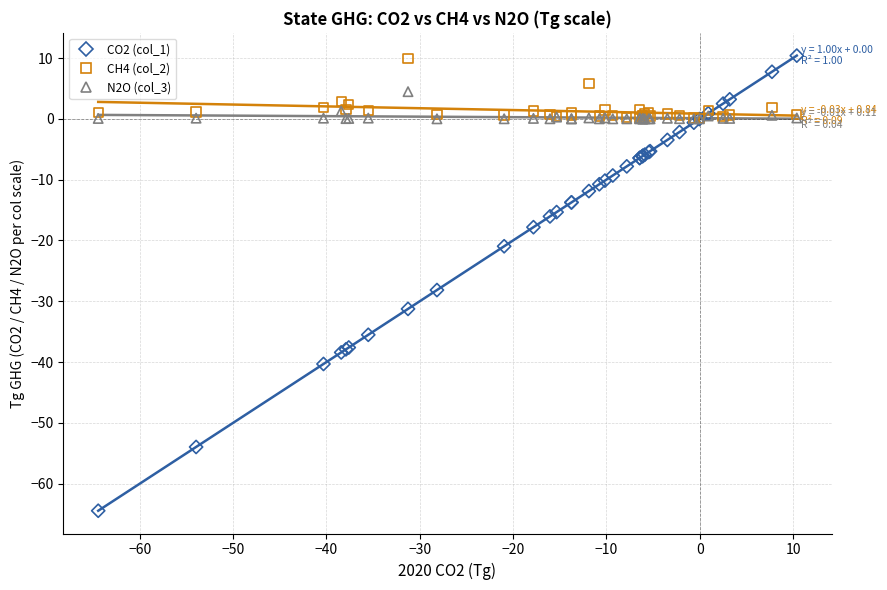

Across all series, what Y value is closest to -27?

-28.2